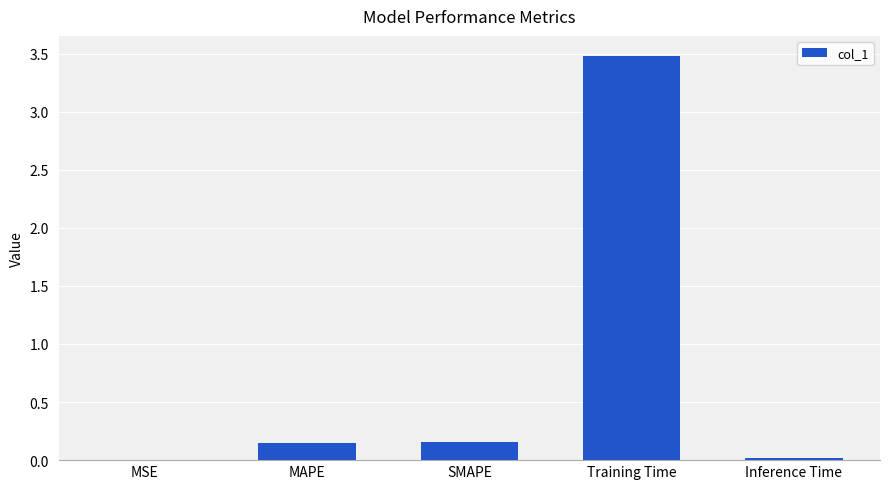

What is the sum of all values?

3.8